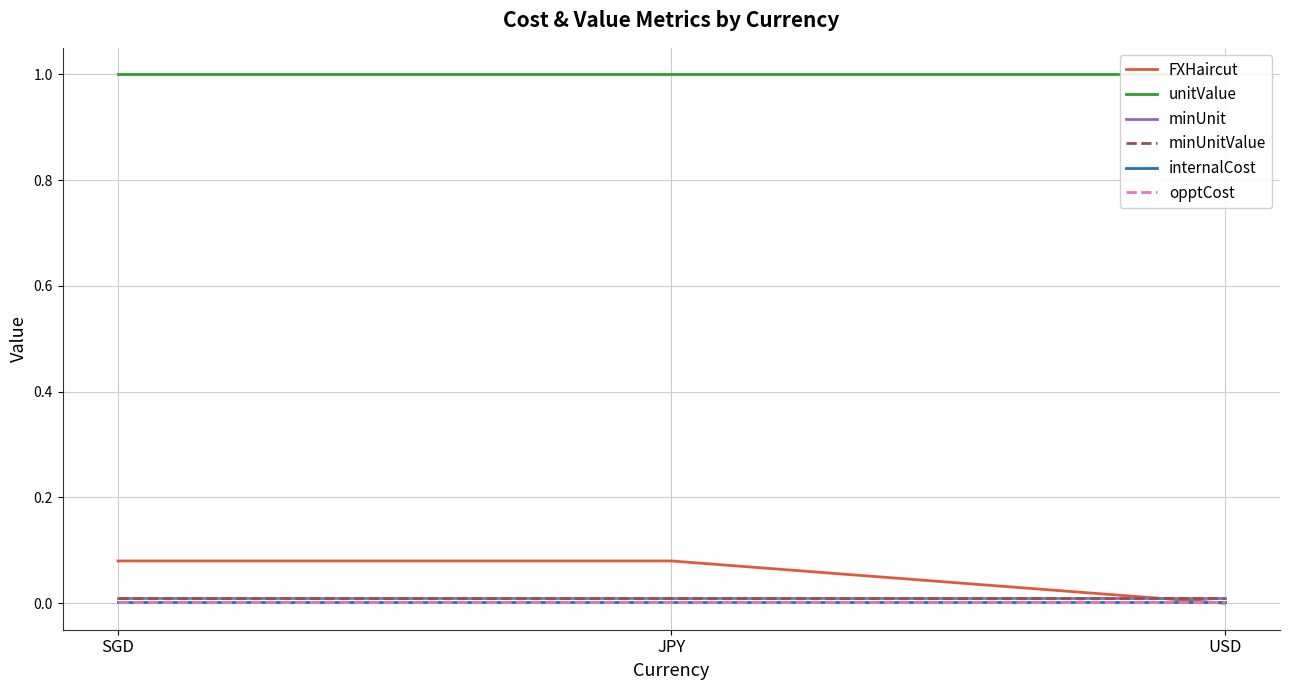

Reading left to right, transcribe all the data shown in this chart.

FXHaircut: SGD=0.1	JPY=0.1	USD=0.0
unitValue: SGD=1.0	JPY=1.0	USD=1.0
minUnit: SGD=0.0	JPY=0.0	USD=0.0
minUnitValue: SGD=0.0	JPY=0.0	USD=0.0
internalCost: SGD=0.0	JPY=0.0	USD=0.0
opptCost: SGD=0.0	JPY=0.0	USD=0.0